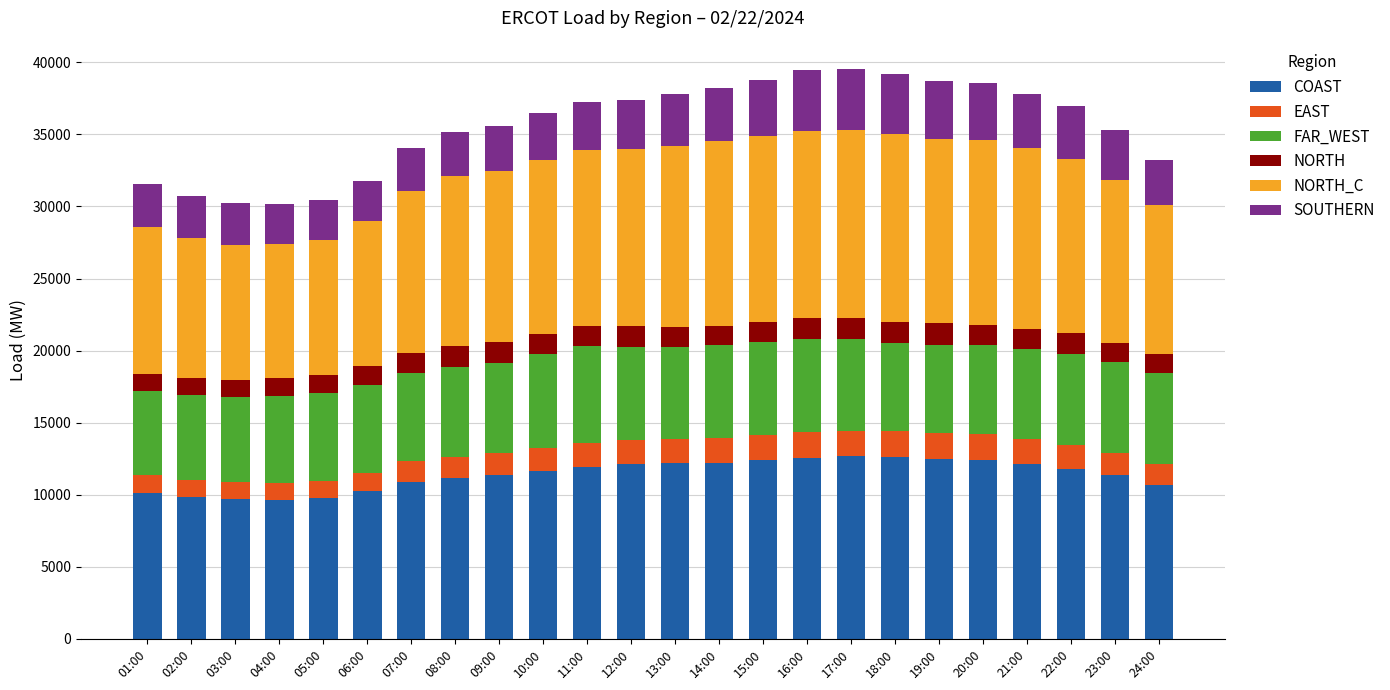

What is the minimum value for COAST?

9624.6